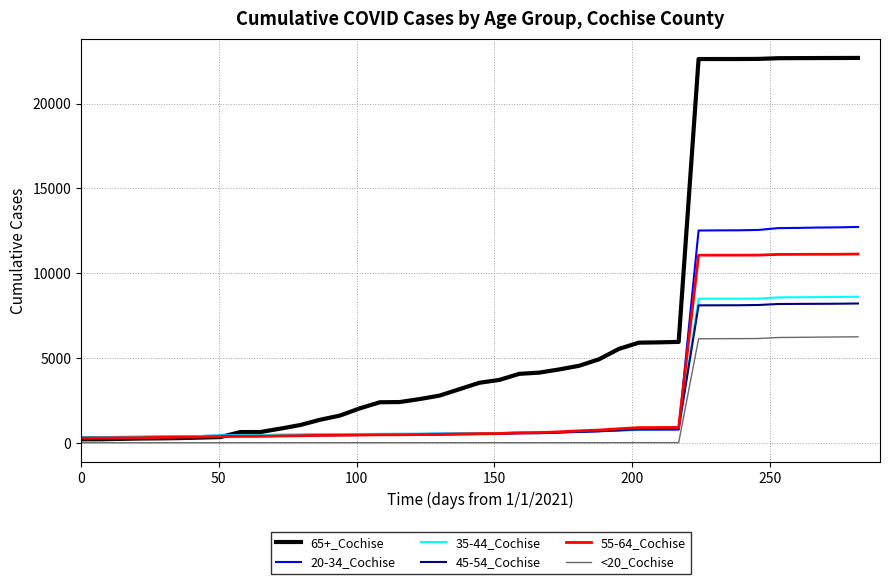

Which series has the widest spread of values?

65+_Cochise